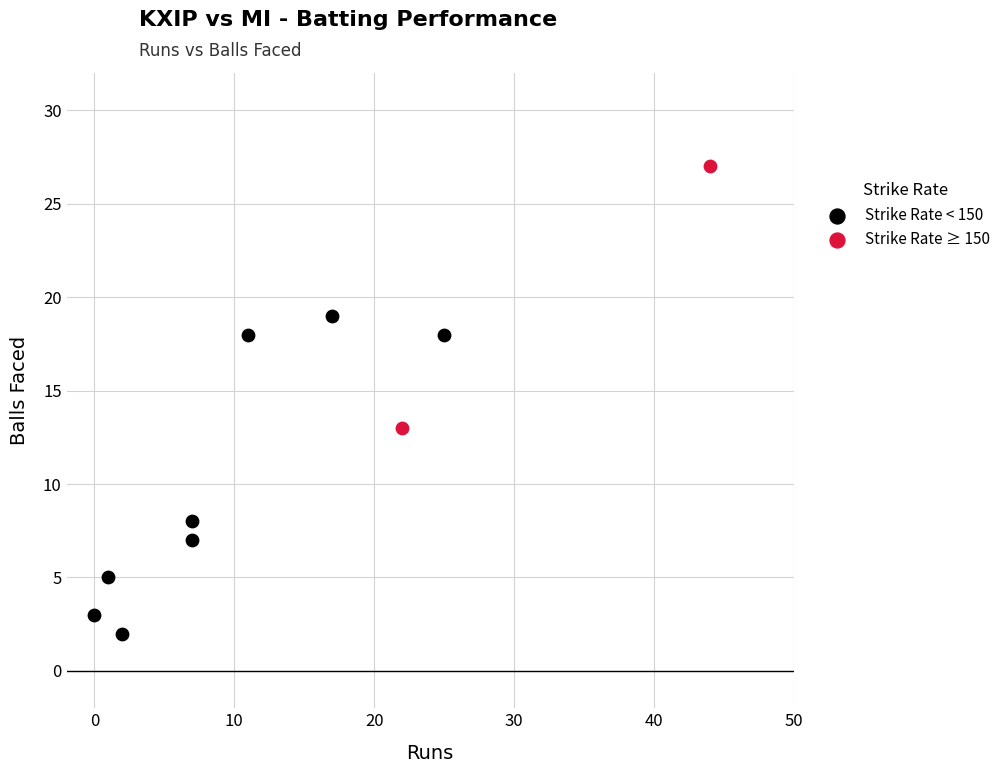

What are all the series names shown in the legend?

Strike Rate < 150, Strike Rate ≥ 150